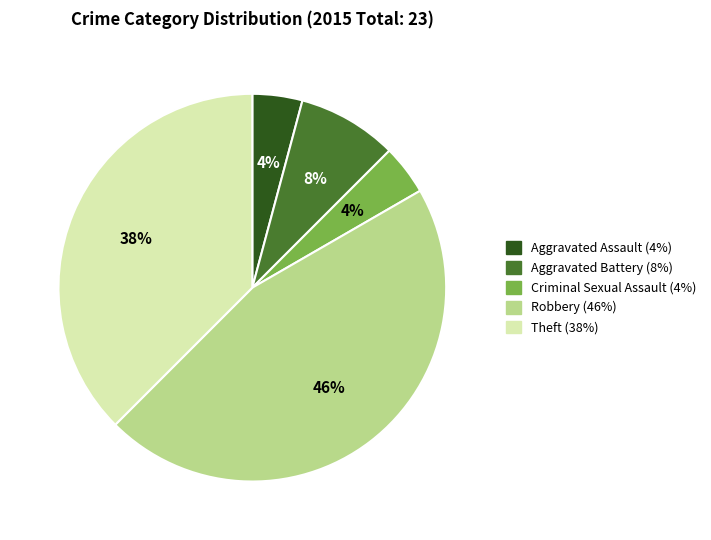

To the nearest percent, what is the difference between the largest and smallest slice percentages?

42%